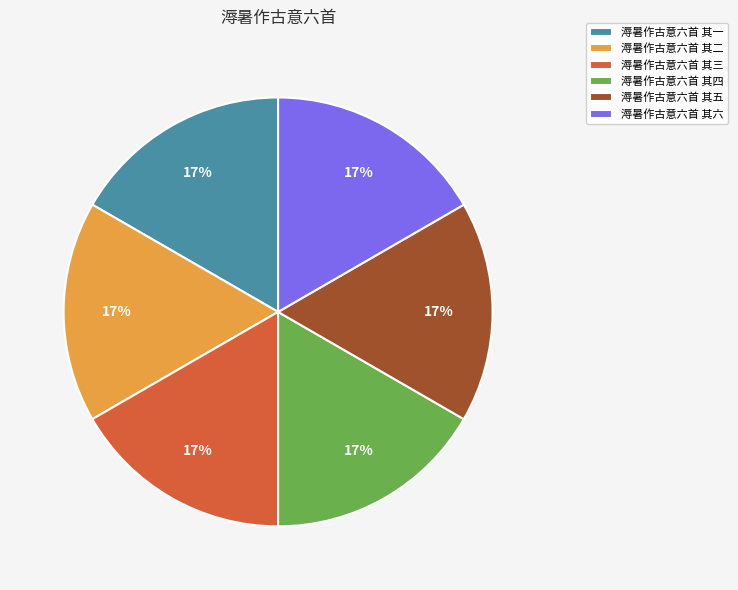

What is the ratio of the value at 溽暑作古意六首 其四 to the value at 溽暑作古意六首 其三?

1.0